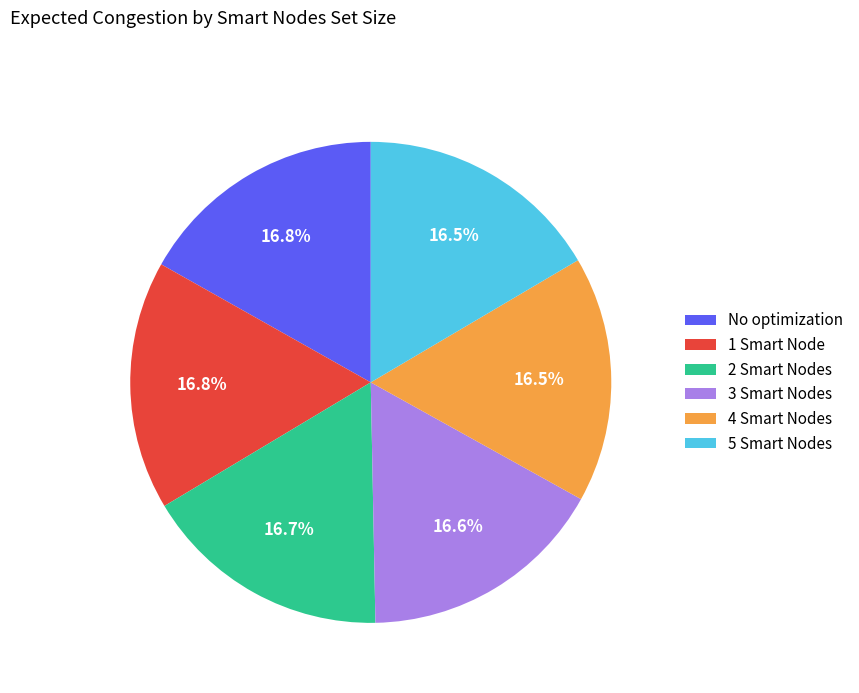

What is the ratio of the value at 4 Smart Nodes to the value at 3 Smart Nodes?

1.0